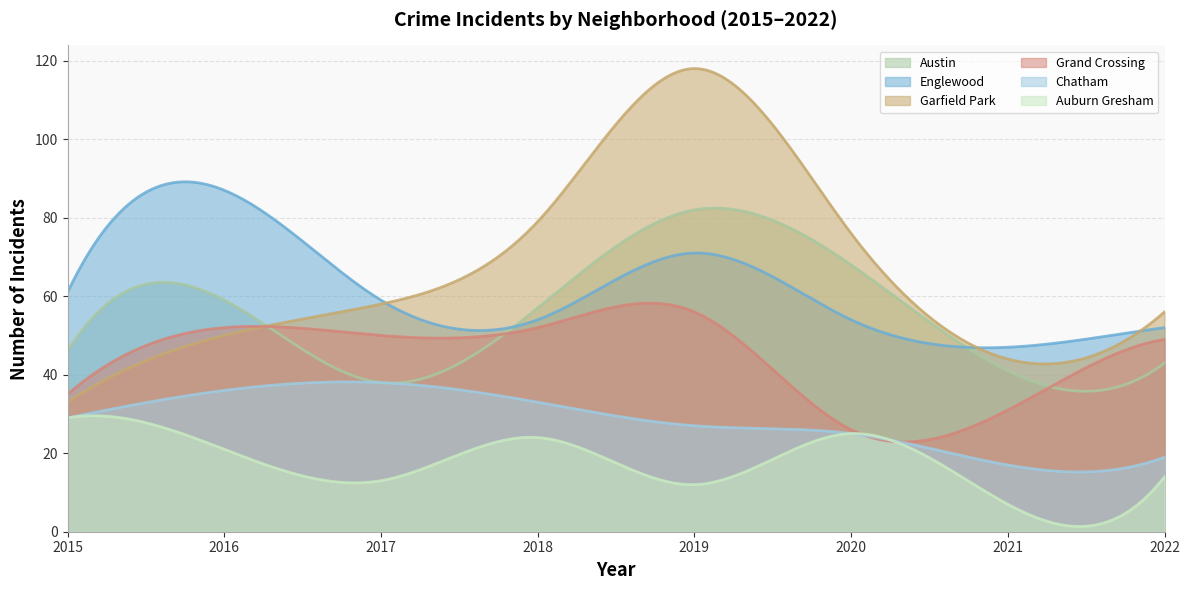

What is the total value across all series at 2016?

305